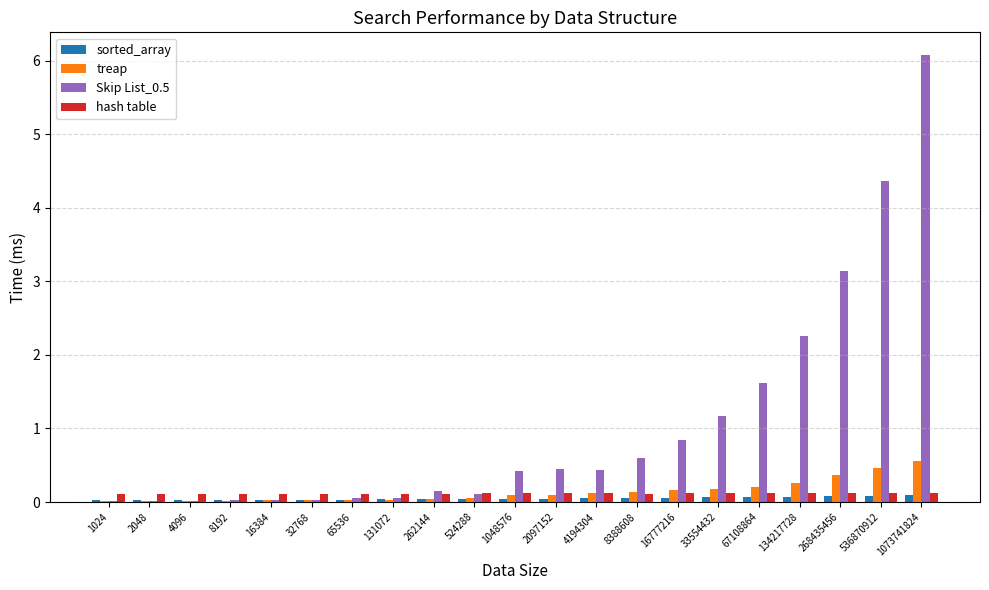

Which category has the highest value across all series?

1073741824